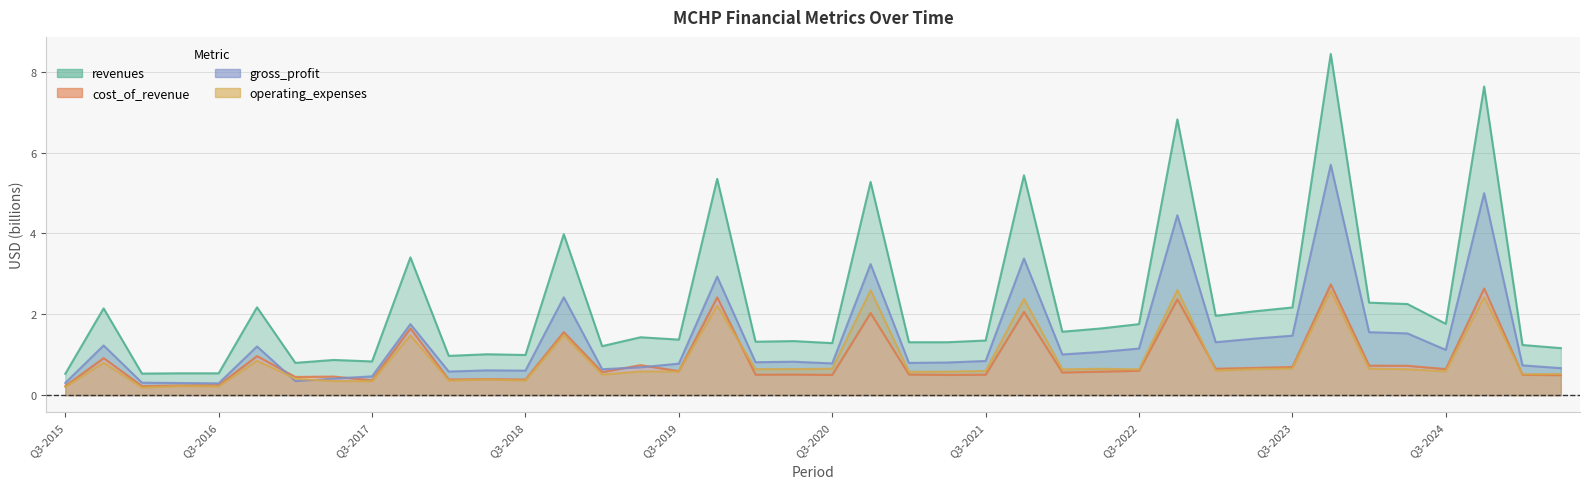

What is the difference between the second highest and minimum values in the cost_of_revenue series?

2.4